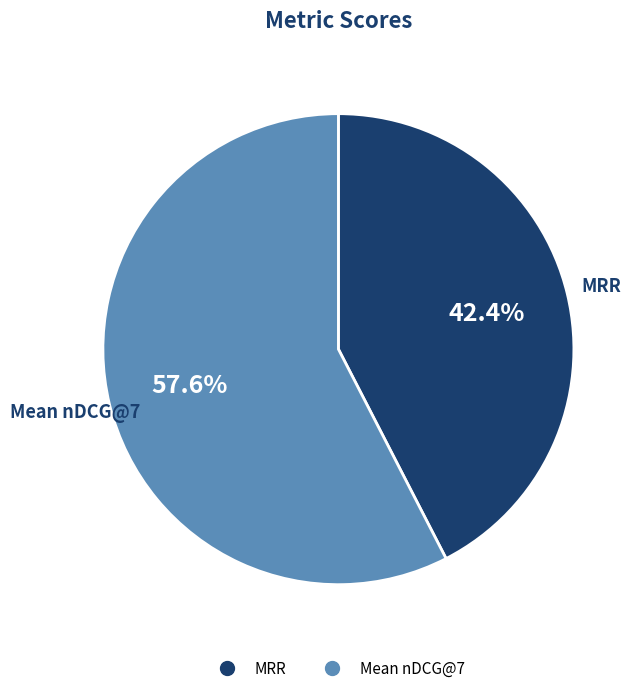

What is the largest slice in the pie chart?

Mean nDCG@7